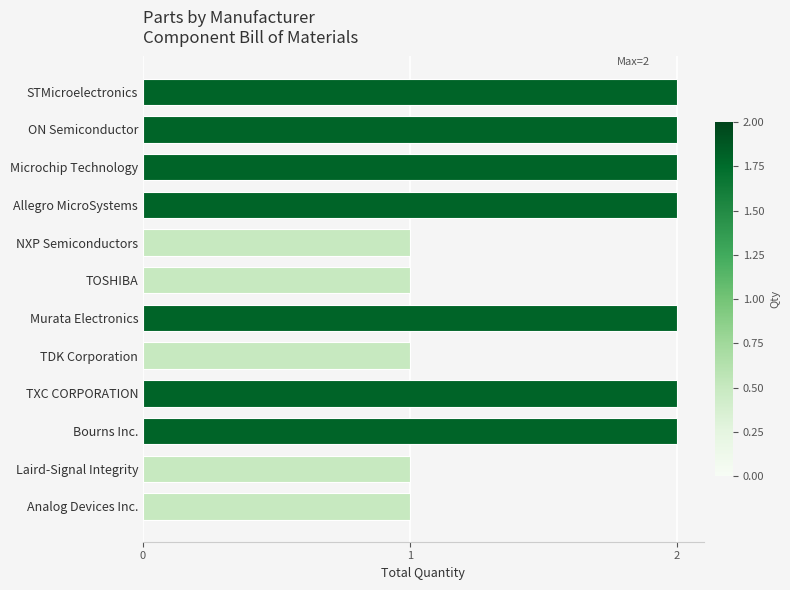

What position from the bottom is Laird-Signal Integrity?

2